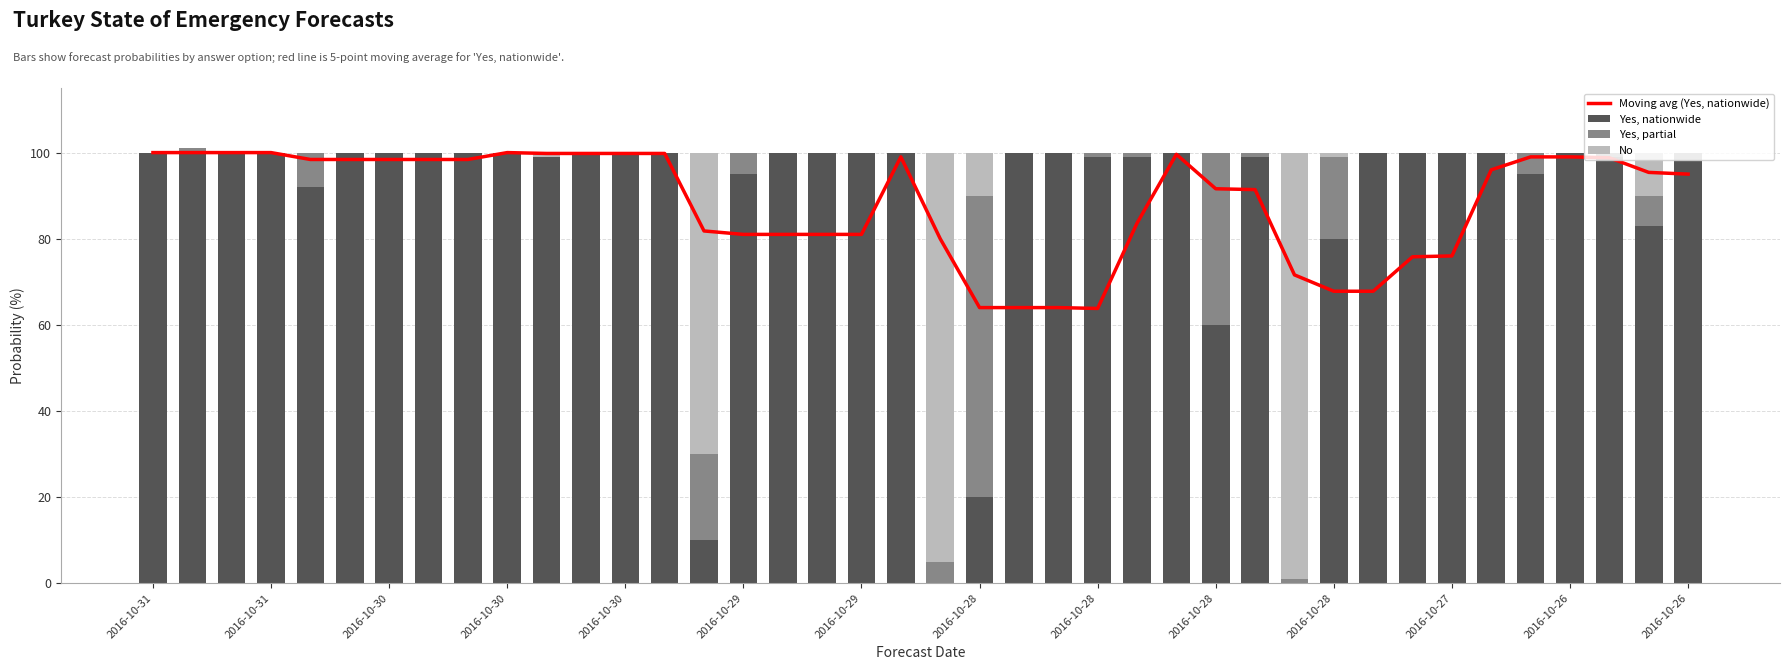

How many groups of bars are there?

40